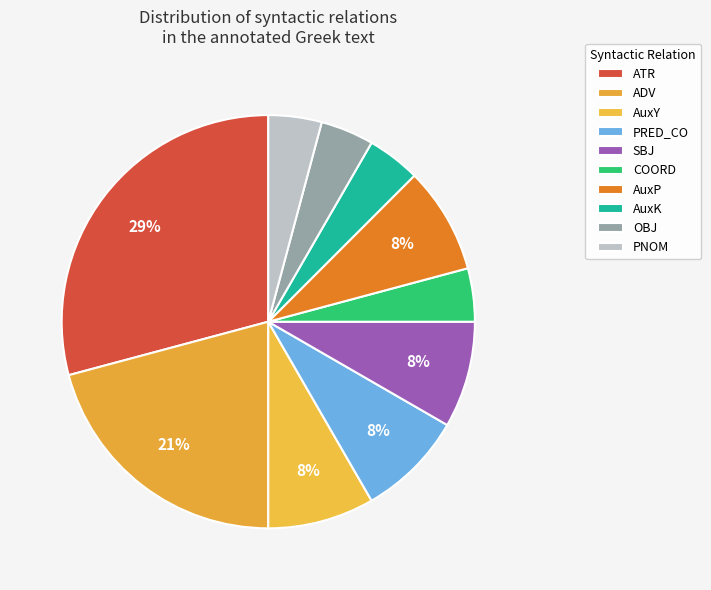

How many segments does this pie chart have?

10